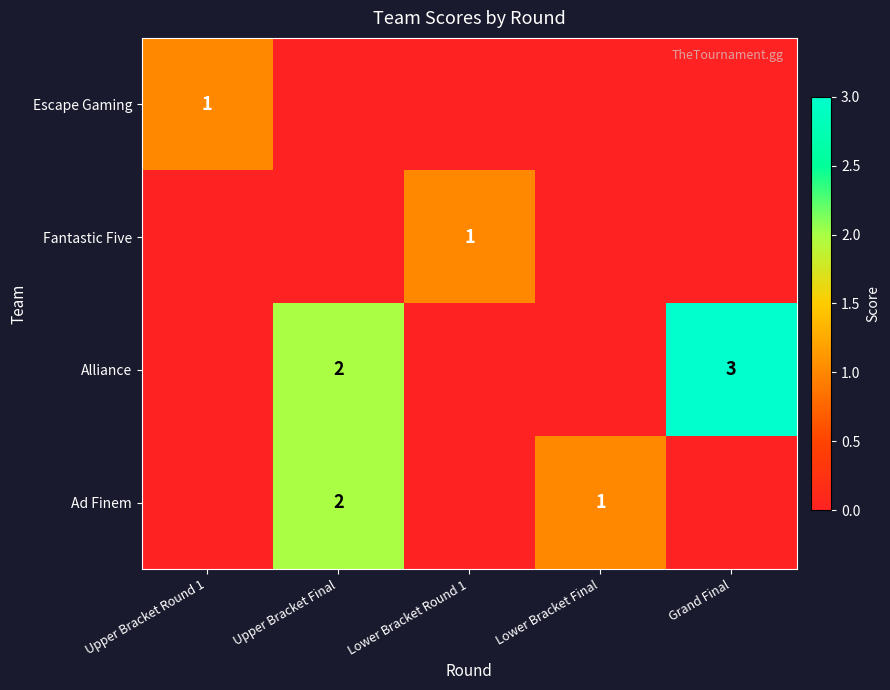

Is it true that Ad Finem equals 2 at Upper Bracket Final?

True